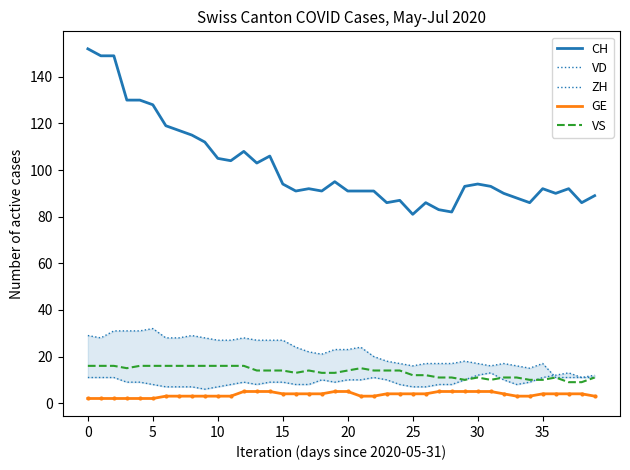

True or false: GE and VS cross at least once.

False